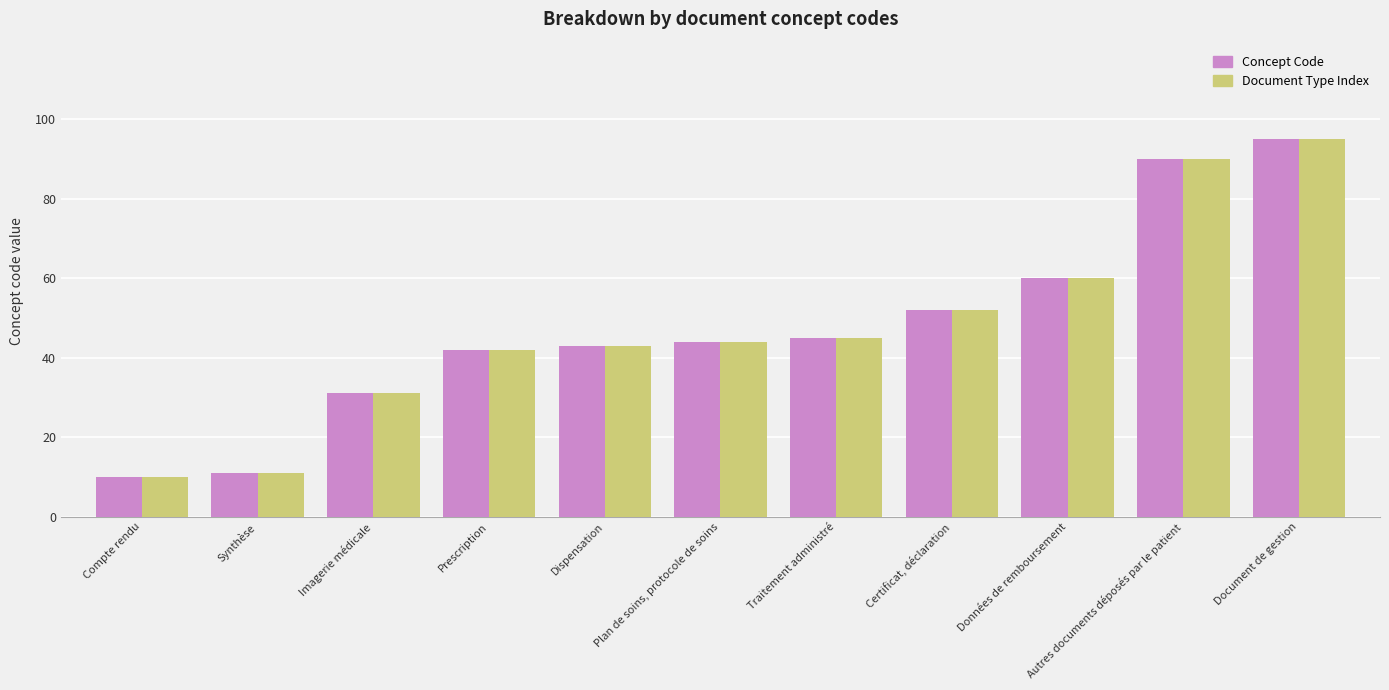

What position from the right is Dispensation?

7